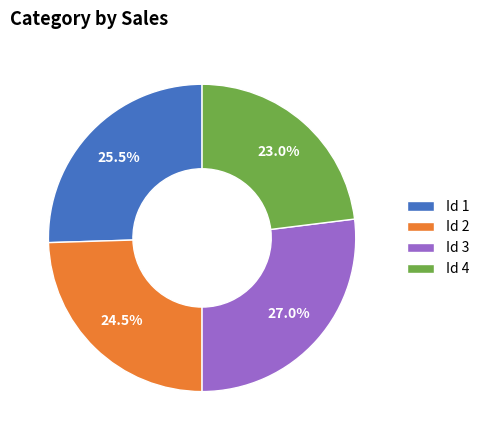

Does any single category account for the majority?

No